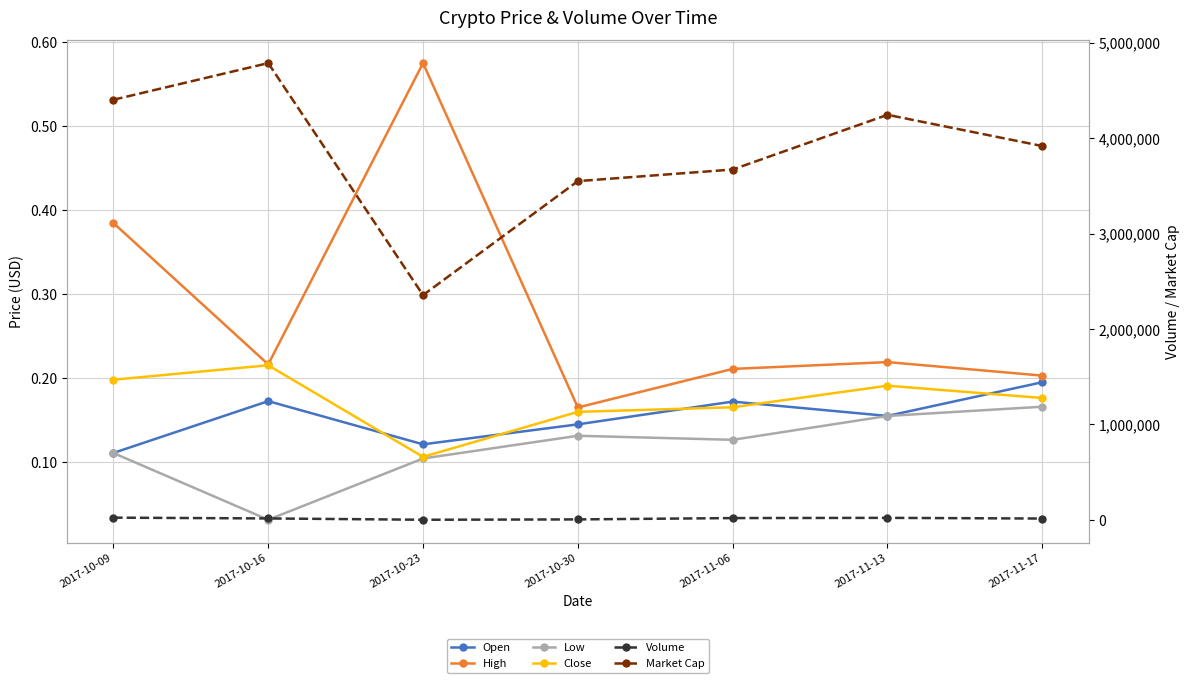

How many lines are shown in the chart?

6